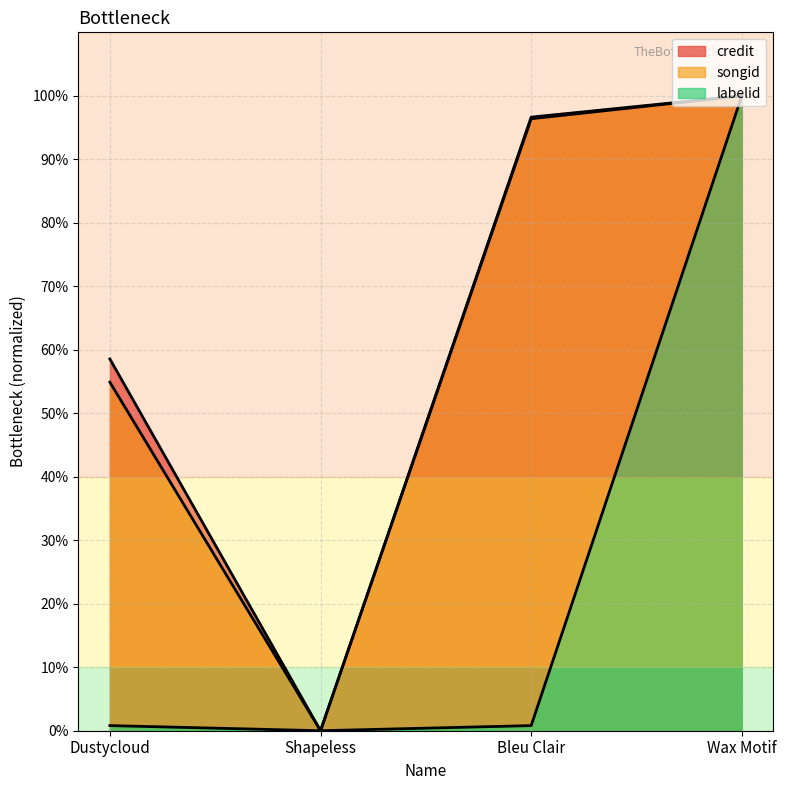

How many lines are shown in the chart?

3